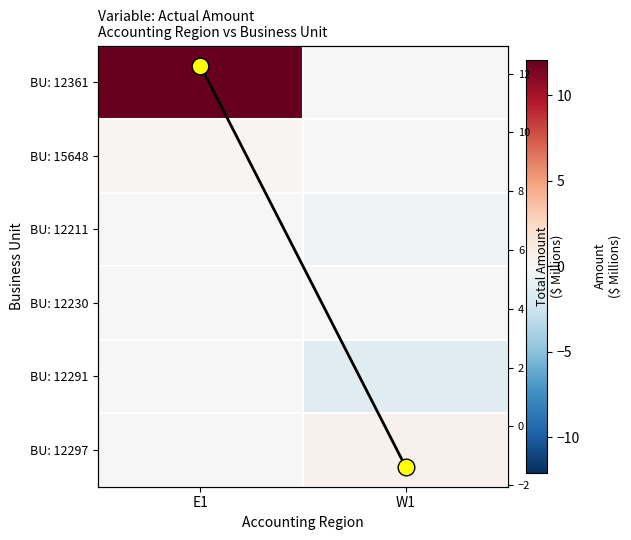

Is it true that BU: 12361 equals 3.7 at E1?

False